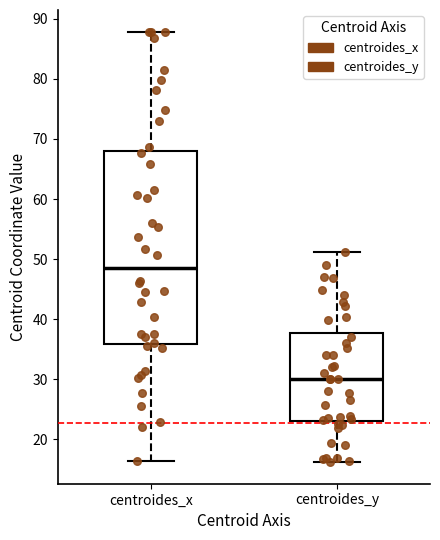

Which box's median line is the lowest?

centroides_y